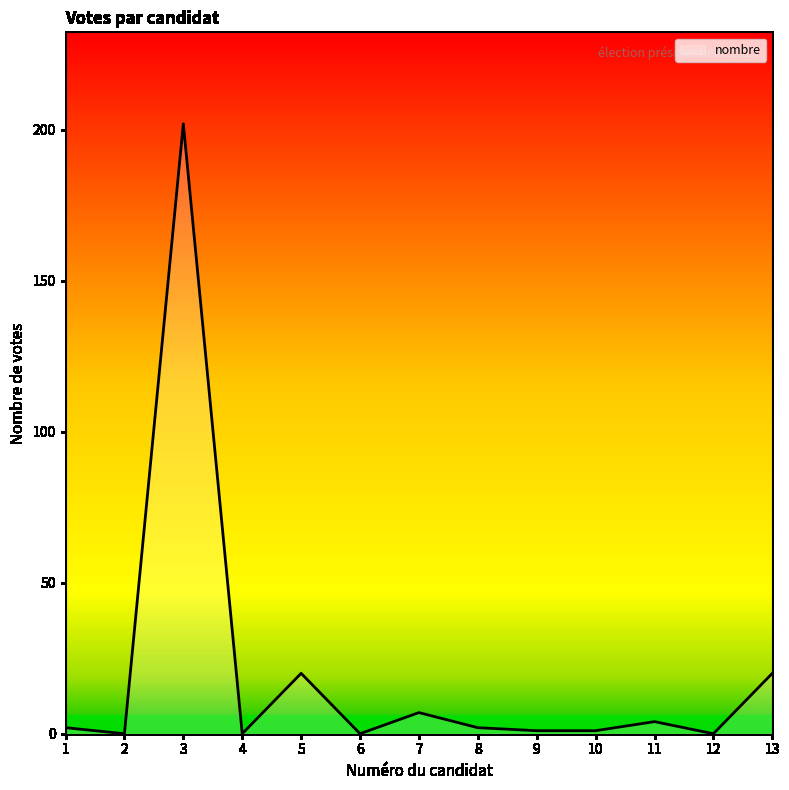

Is it true that the value at 4 is 0?

True